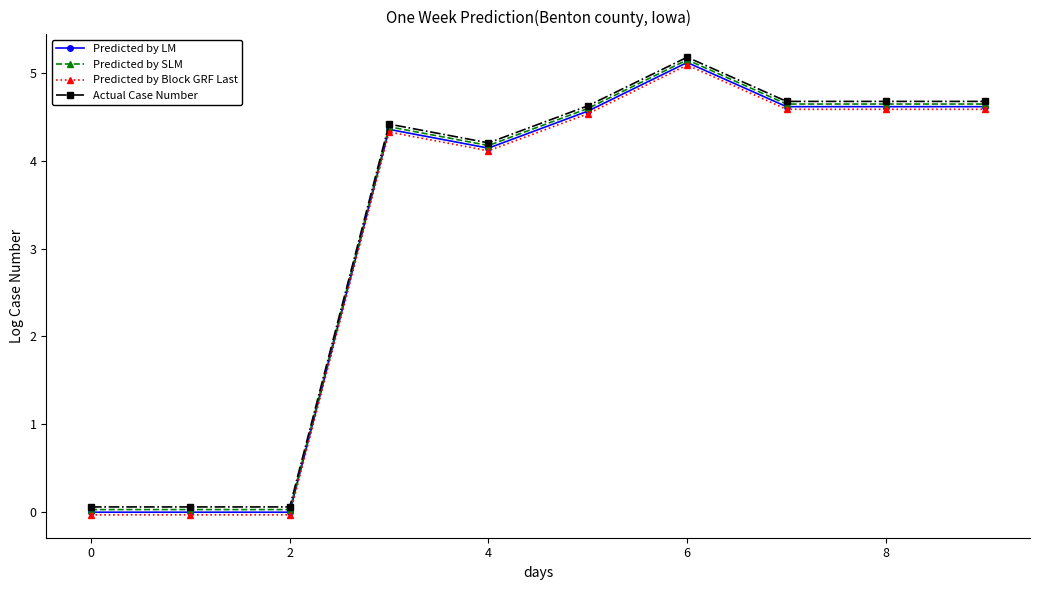

True or false: Predicted by Block GRF Last has more than 1 interior local peaks.

True